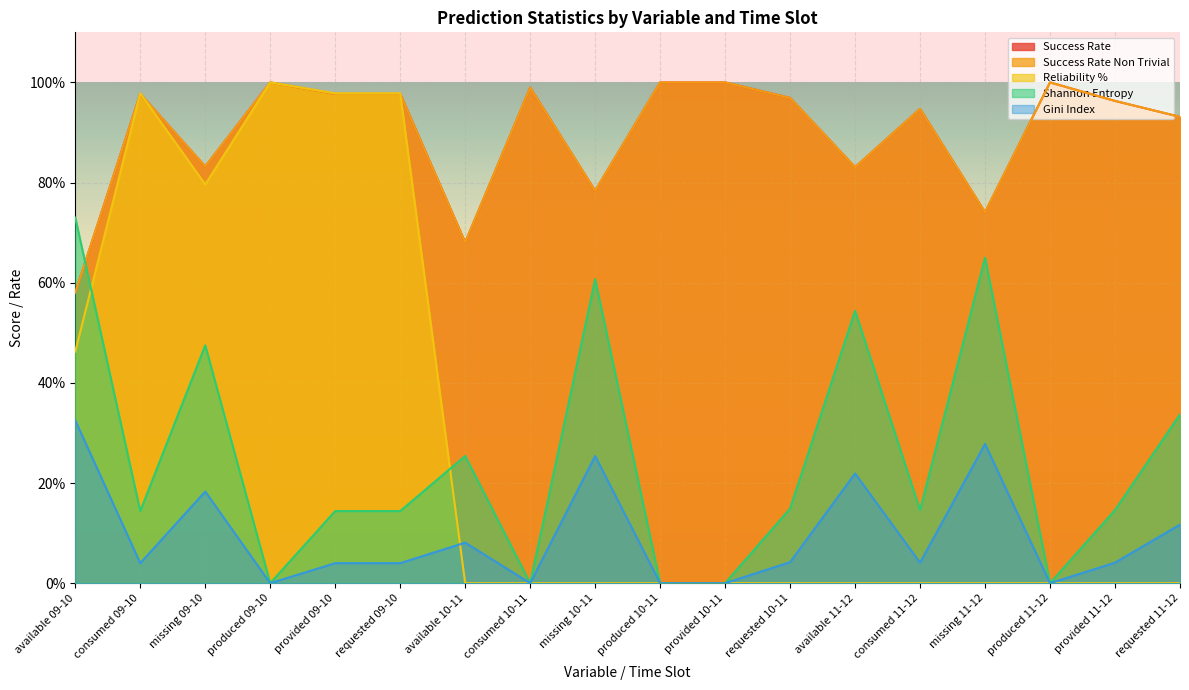

What is the label of the 16th point from the right?

missing 09-10